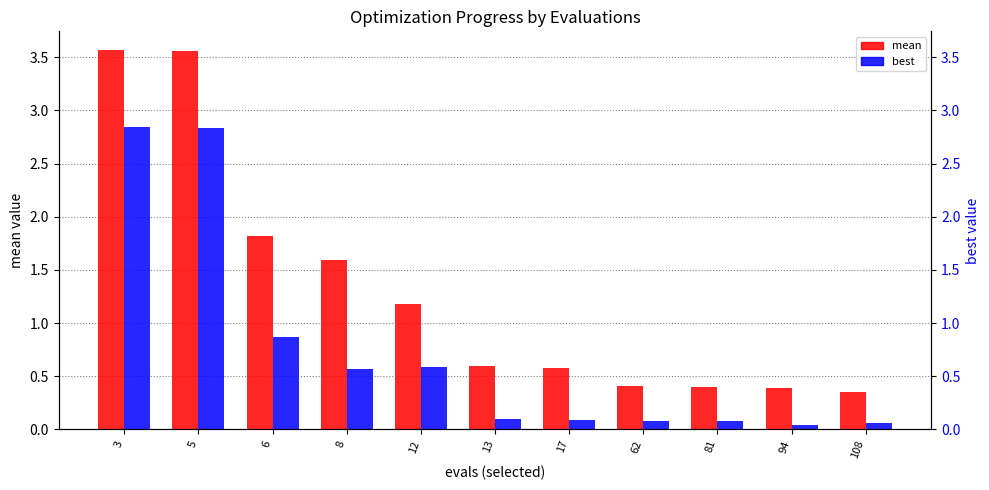

Reading right to left, what are all the values shown in this chart?

mean: 108=0.4	94=0.4	81=0.4	62=0.4	17=0.6	13=0.6	12=1.2	8=1.6	6=1.8	5=3.6	3=3.6
best: 108=0.1	94=0.0	81=0.1	62=0.1	17=0.1	13=0.1	12=0.6	8=0.6	6=0.9	5=2.8	3=2.8